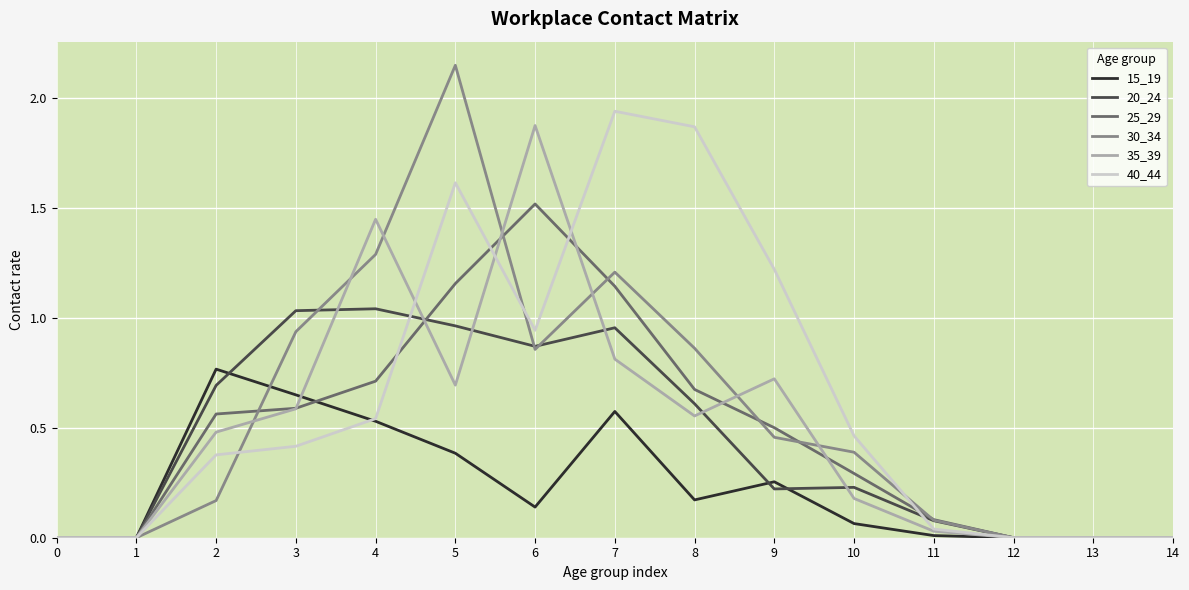

The 25_29 series shows 0.5 at 5. True or false?

False